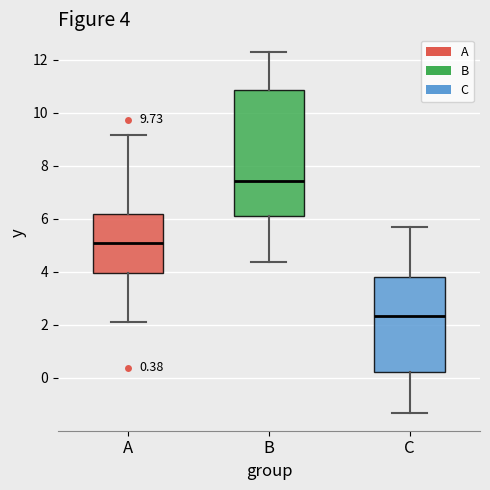

Which box is the tallest, from its lower edge to its upper edge?

B